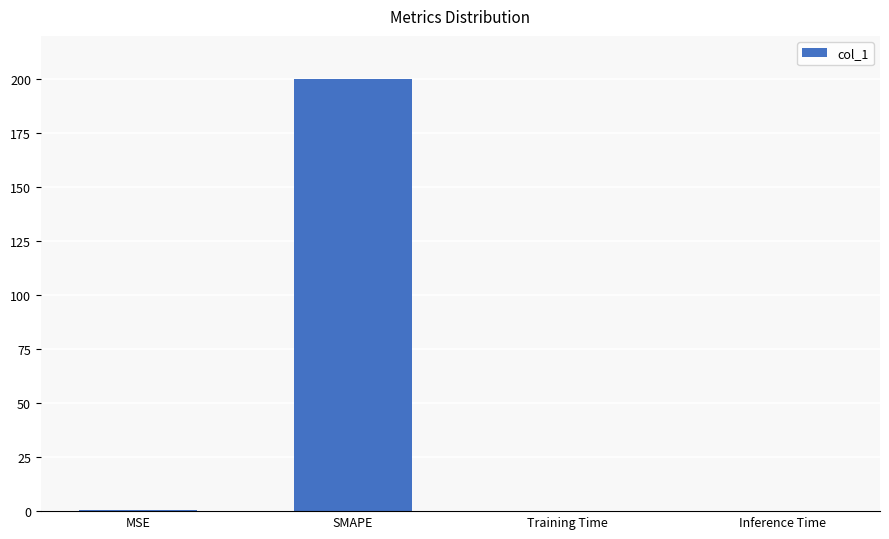

The value at SMAPE is 200.0. True or false?

True